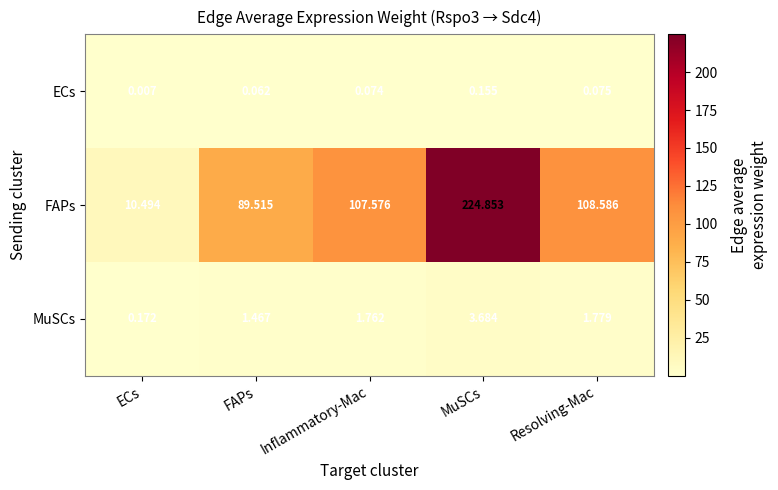

At which label does MuSCs first exceed 1?

FAPs